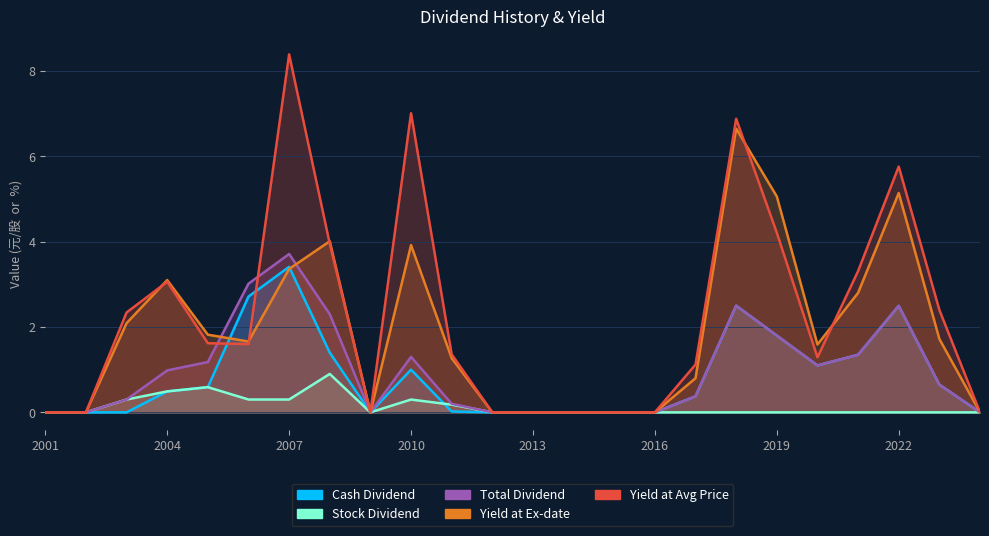

True or false: Stock Dividend and Yield at Avg Price cross at least once.

False